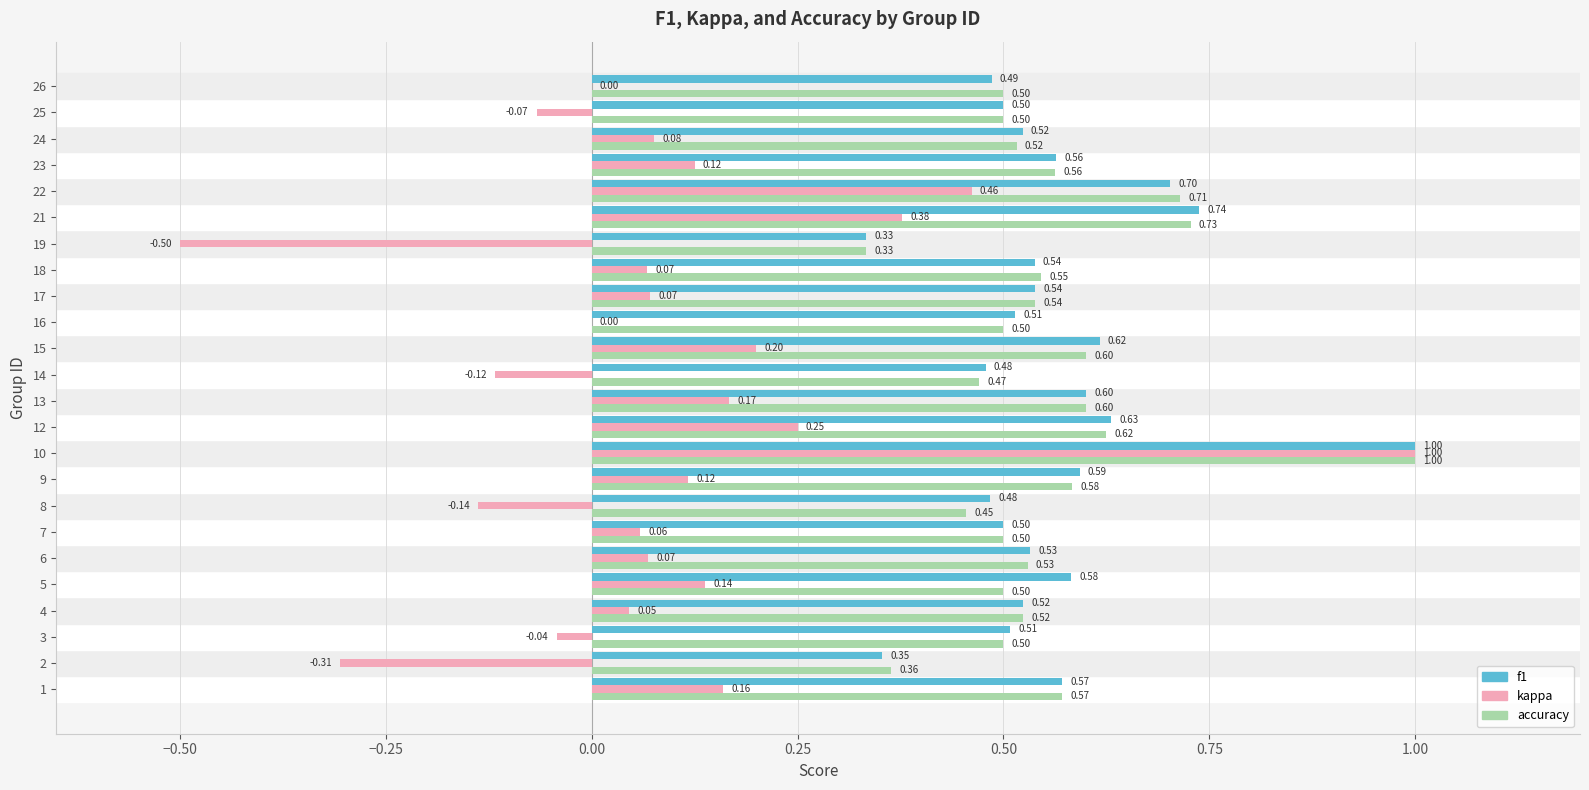

What is the sum of all kappa values?

2.2